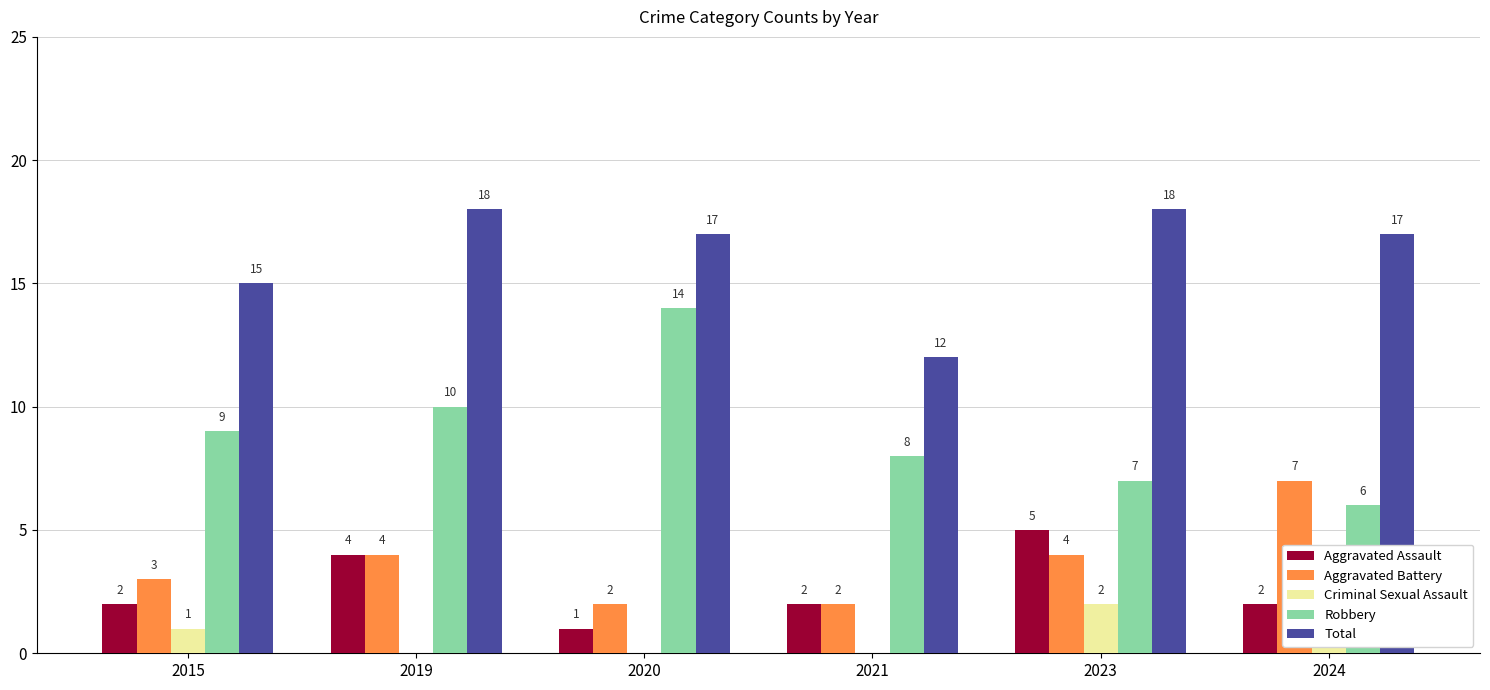

Is the value of Total at 2023 greater than the value of Aggravated Battery at 2024?

Yes